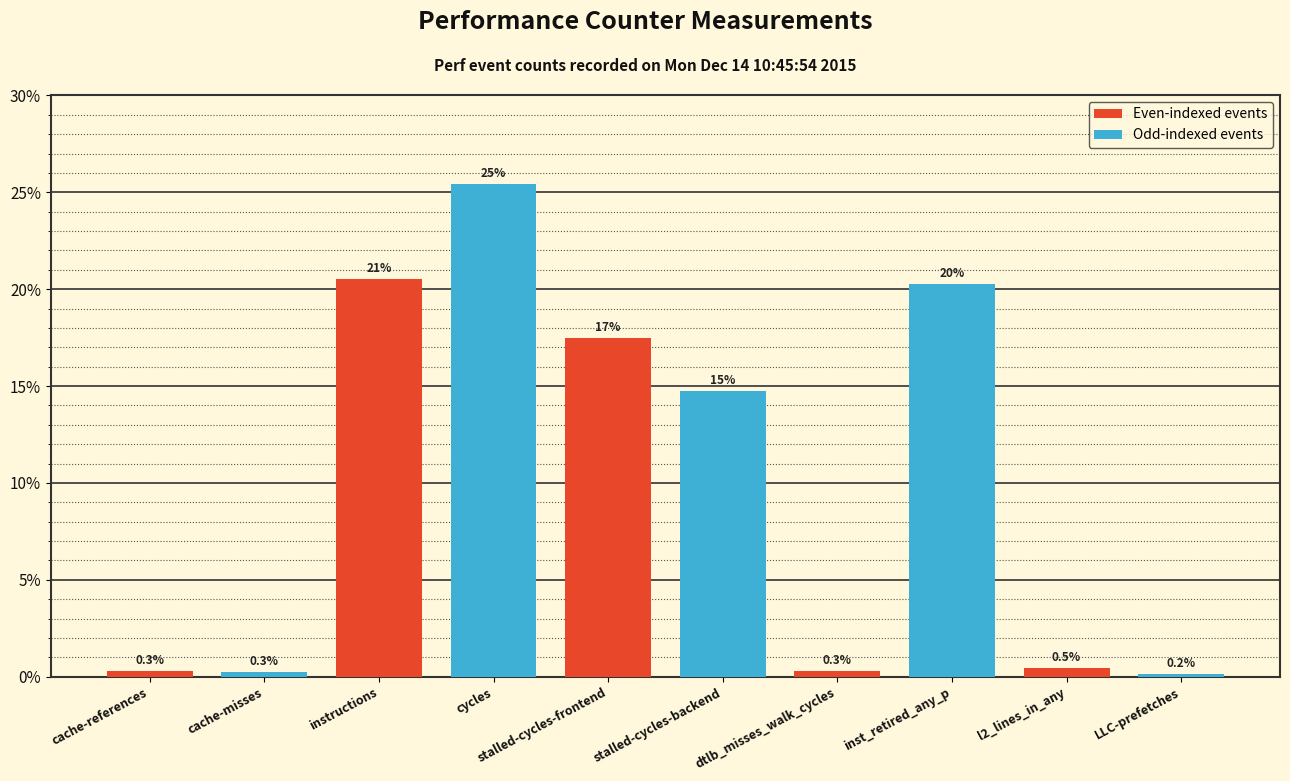

Does the chart contain any negative values?

No